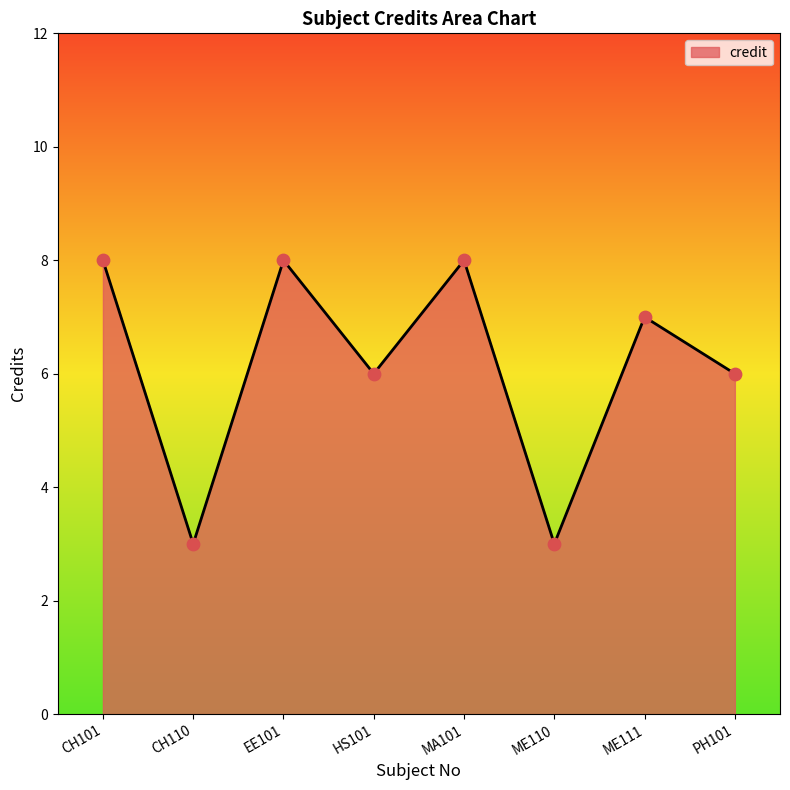

Approximately how many times larger is the value at ME111 compared to CH101?

0.9